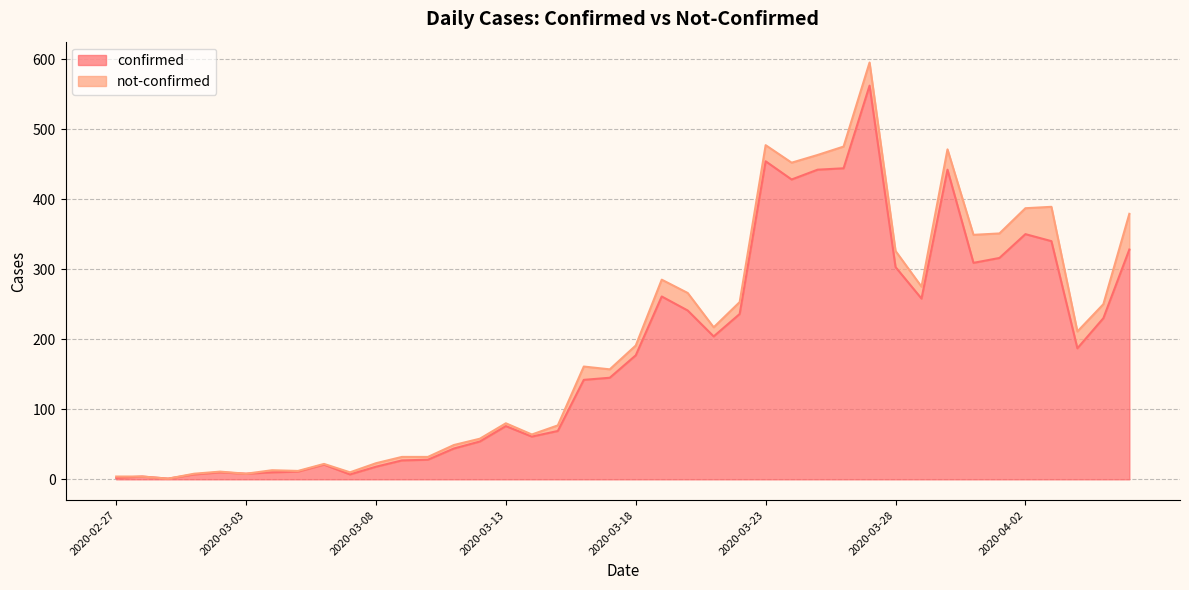

Reading left to right, list all the values displayed in this chart.

2020-02-27=2	2020-02-28=4	2020-02-29=1	2020-03-01=7	2020-03-02=10	2020-03-03=8	2020-03-04=10	2020-03-05=11	2020-03-06=21	2020-03-07=7	2020-03-08=18	2020-03-09=27	2020-03-10=28	2020-03-11=44	2020-03-12=54	2020-03-13=76	2020-03-14=61	2020-03-15=69	2020-03-16=142	2020-03-17=145	2020-03-18=177	2020-03-19=261	2020-03-20=241	2020-03-21=204	2020-03-22=236	2020-03-23=454	2020-03-24=428	2020-03-25=442	2020-03-26=444	2020-03-27=562	2020-03-28=303	2020-03-29=258	2020-03-30=442	2020-03-31=309	2020-04-01=316	2020-04-02=350	2020-04-03=340	2020-04-04=187	2020-04-05=230	2020-04-06=328